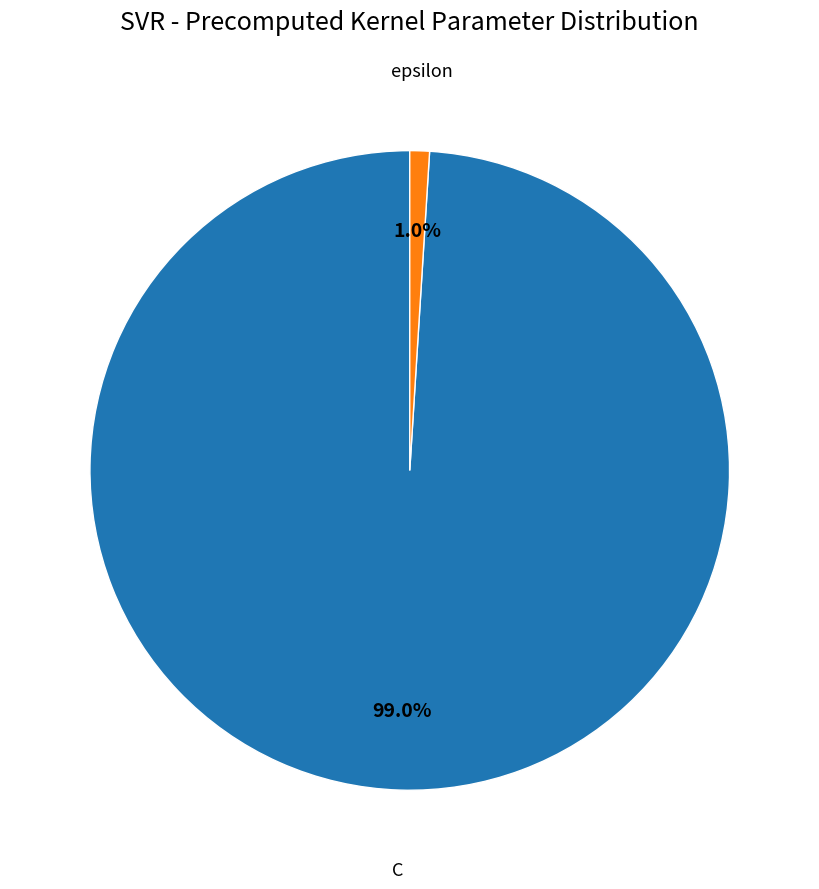

Is the sum of epsilon and C greater than half?

Yes